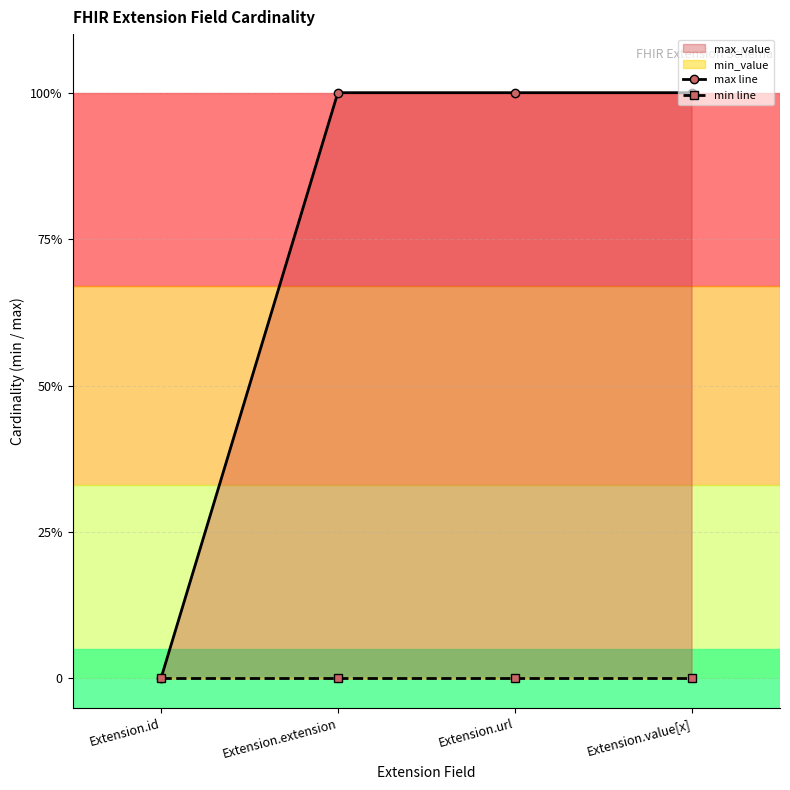

Is this an area chart (filled region under the line)?

No